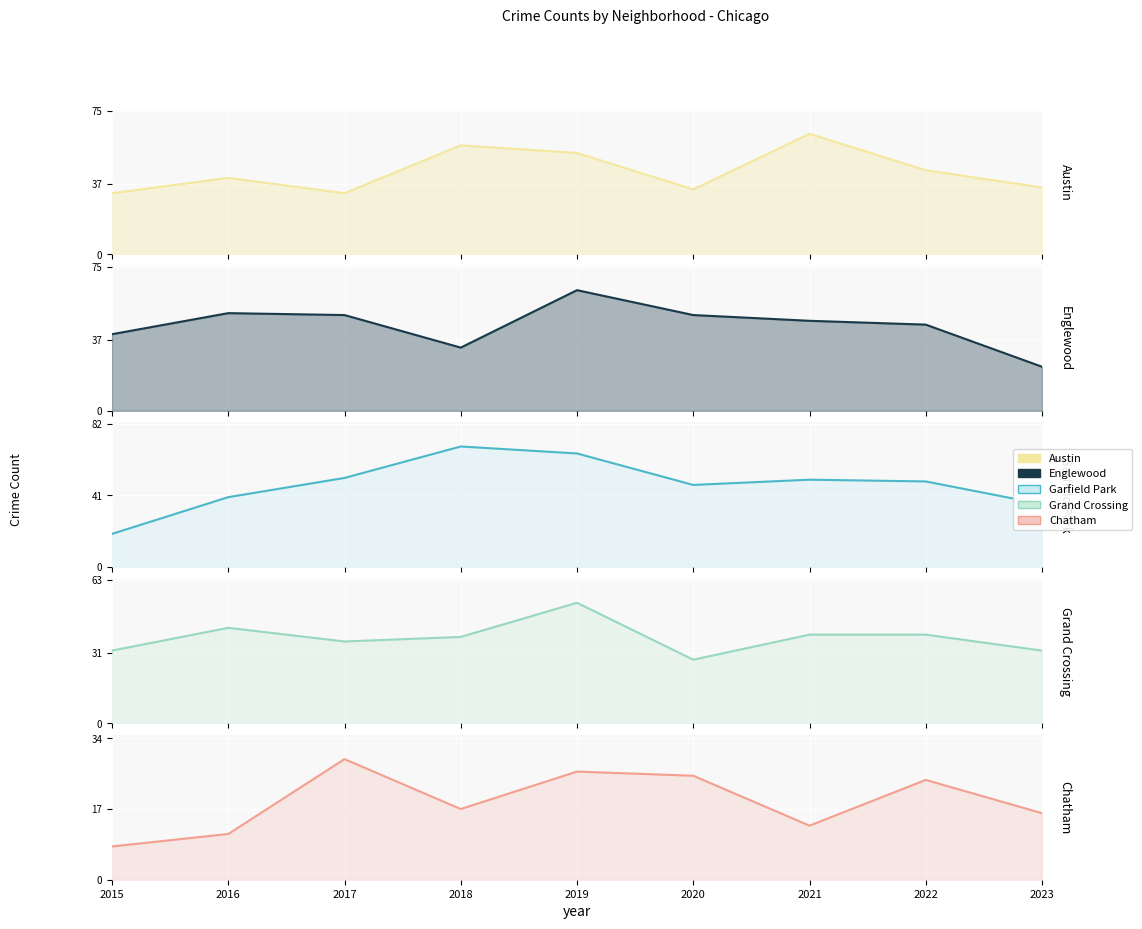

True or false: Chatham has more than 2 points higher than both neighbors.

True